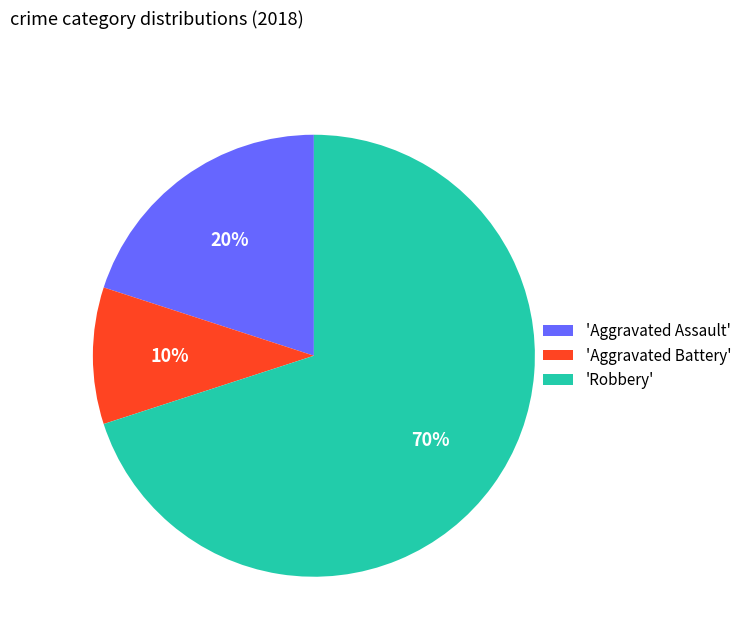

Rank the categories by value from lowest to highest.

'Aggravated Battery', 'Aggravated Assault', 'Robbery'